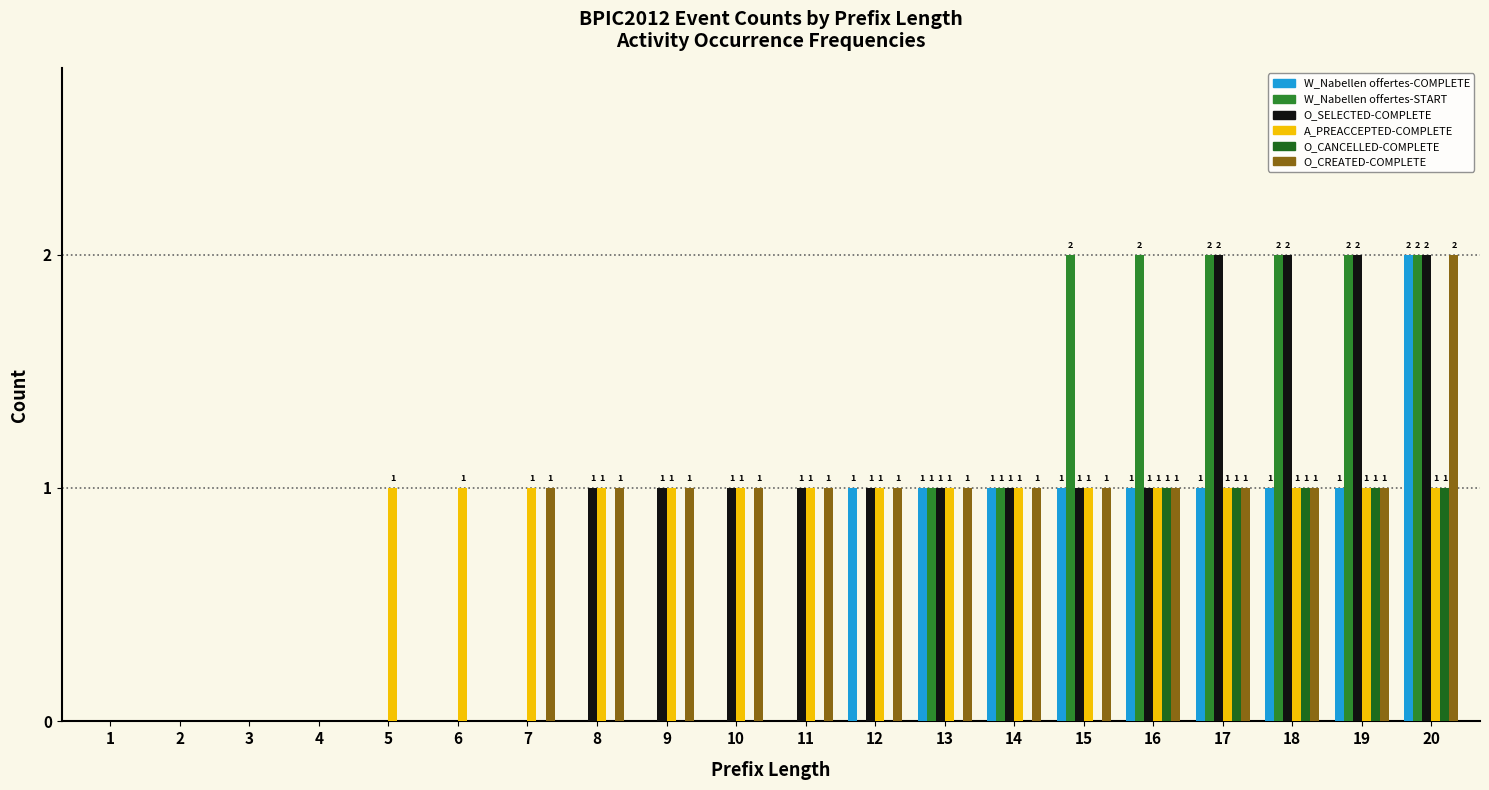

List the series in order of their peak value, lowest first.

A_PREACCEPTED-COMPLETE, O_CANCELLED-COMPLETE, W_Nabellen offertes-COMPLETE, W_Nabellen offertes-START, O_SELECTED-COMPLETE, O_CREATED-COMPLETE